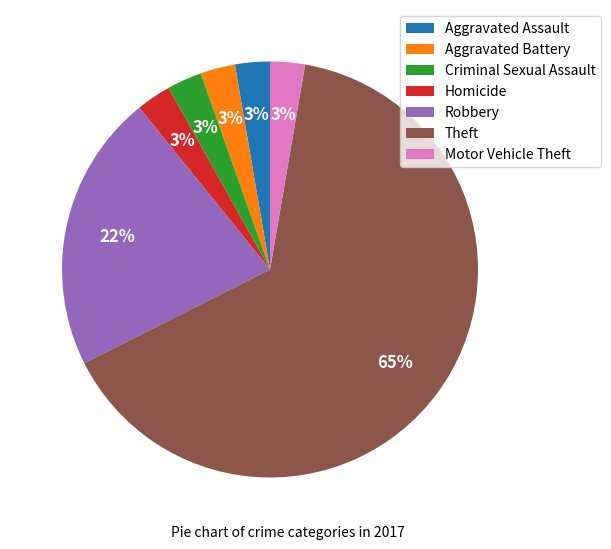

Is Theft the majority of the pie?

Yes